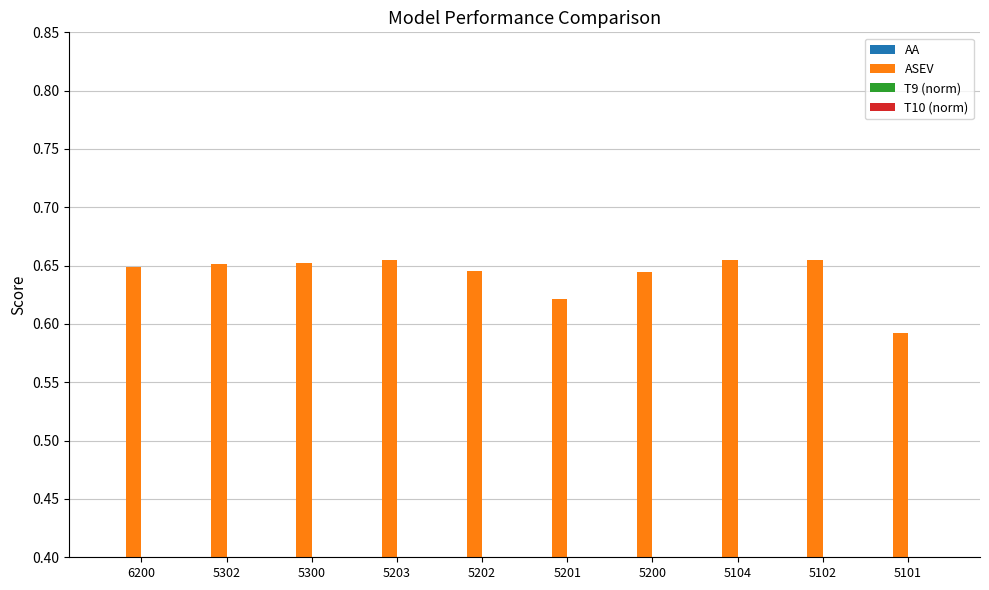

How many categories are shown in the chart?

10